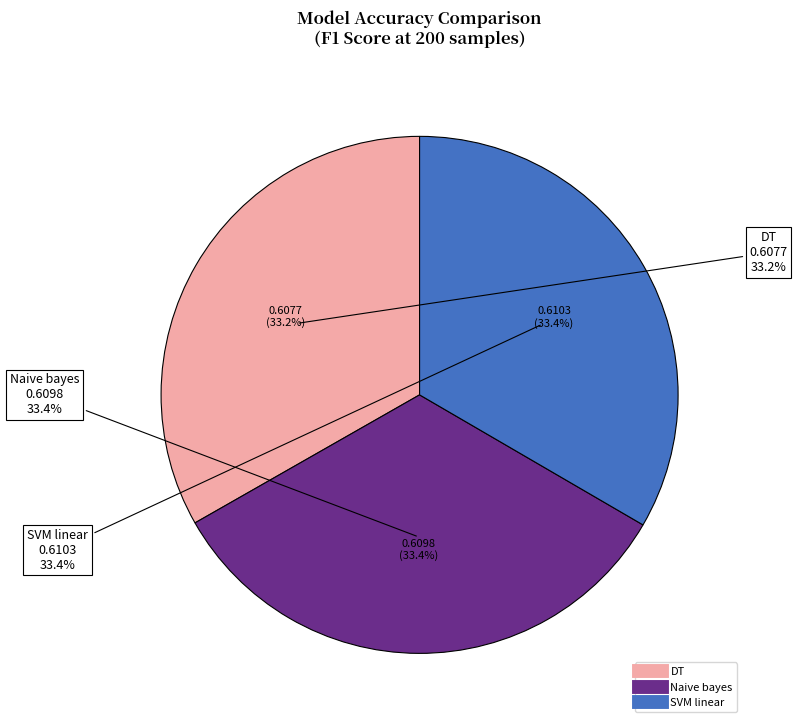

To the nearest percent, what is the combined percentage of DT and SVM linear?

67%